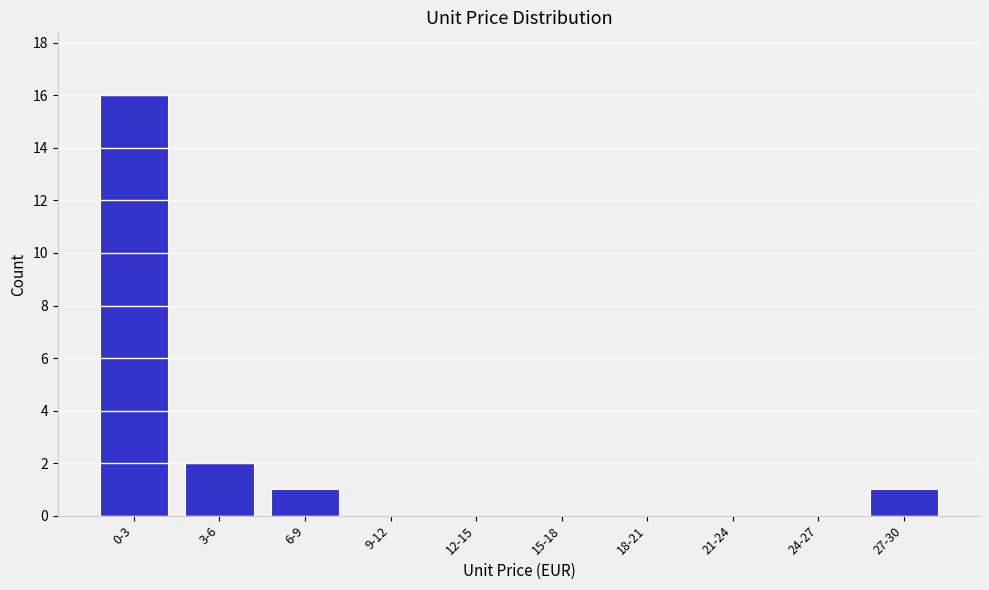

Reading right to left, what are all the values shown in this chart?

27-30=1	24-27=0	21-24=0	18-21=0	15-18=0	12-15=0	9-12=0	6-9=1	3-6=2	0-3=16